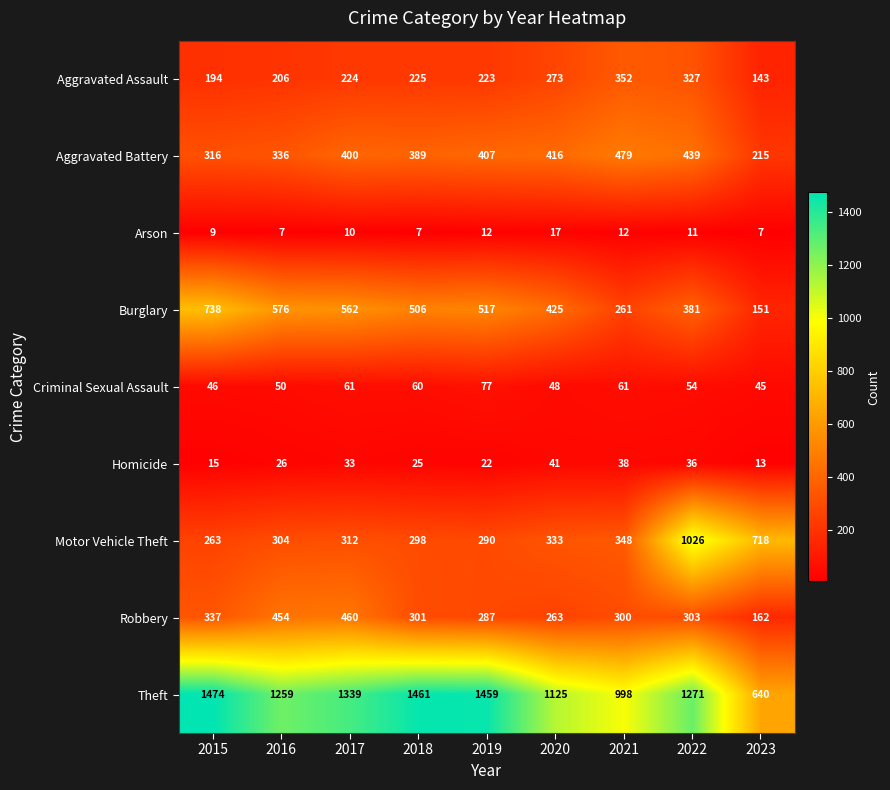

Between 2015 and 2022, which series saw the biggest shift?

Motor Vehicle Theft